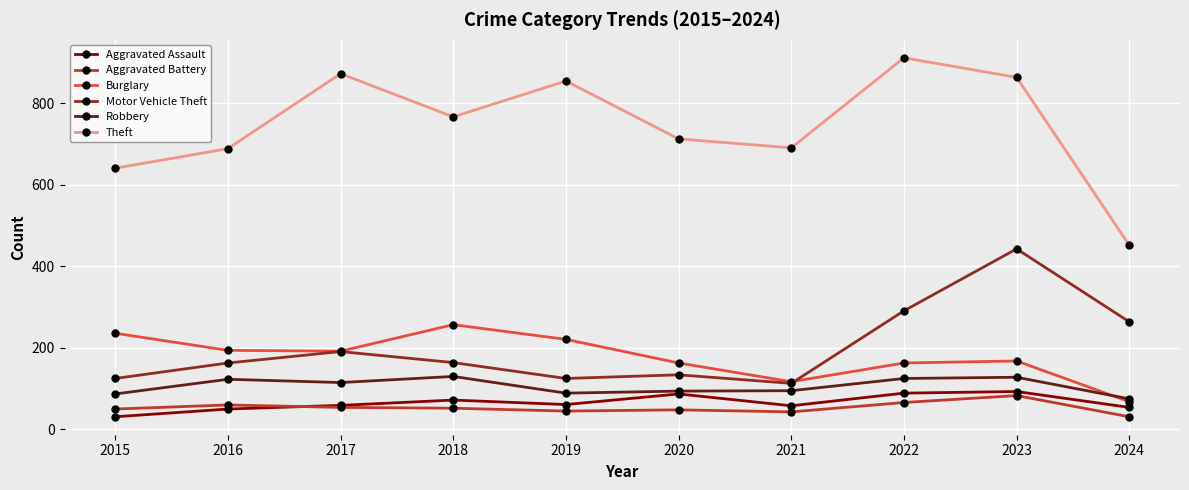

What value does the Motor Vehicle Theft series have at 2022, to the nearest 10?

290